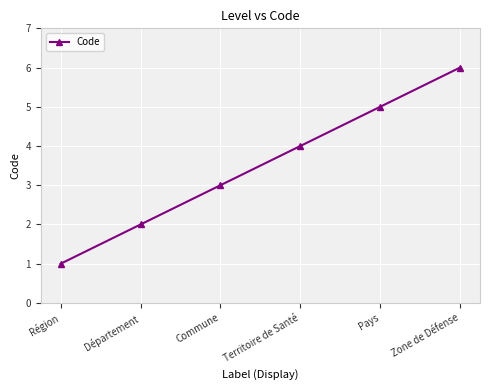

What is the value of the 3rd point from the left?

3